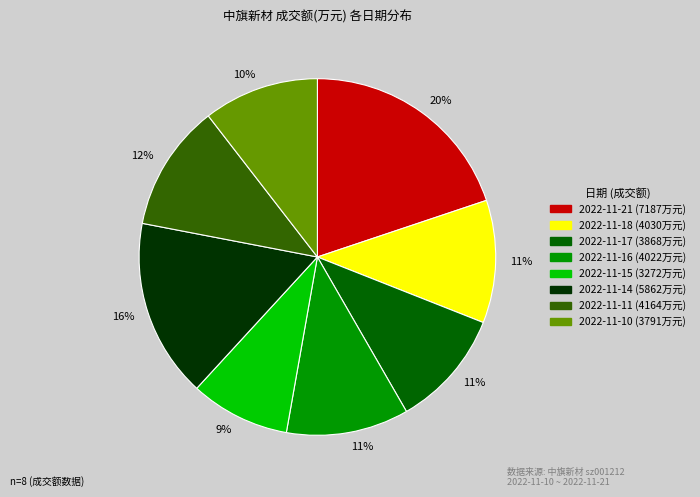

Is it true that 2022-11-18 is 2% of the pie?

False